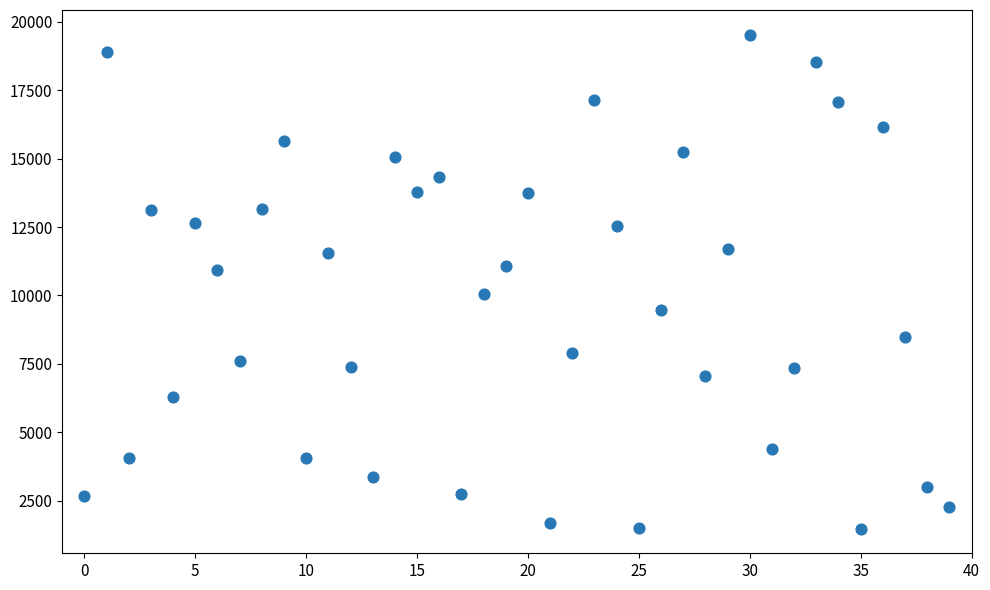

What is the range of Y values (max minus min)?

18043